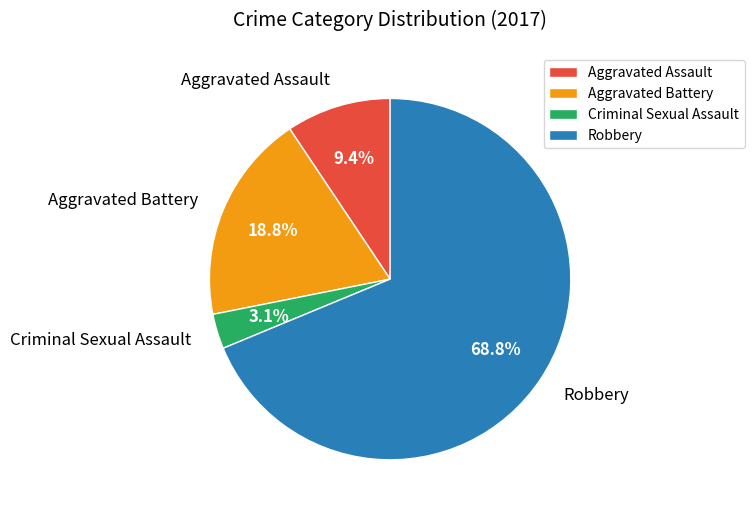

How many slices are in this pie chart?

4